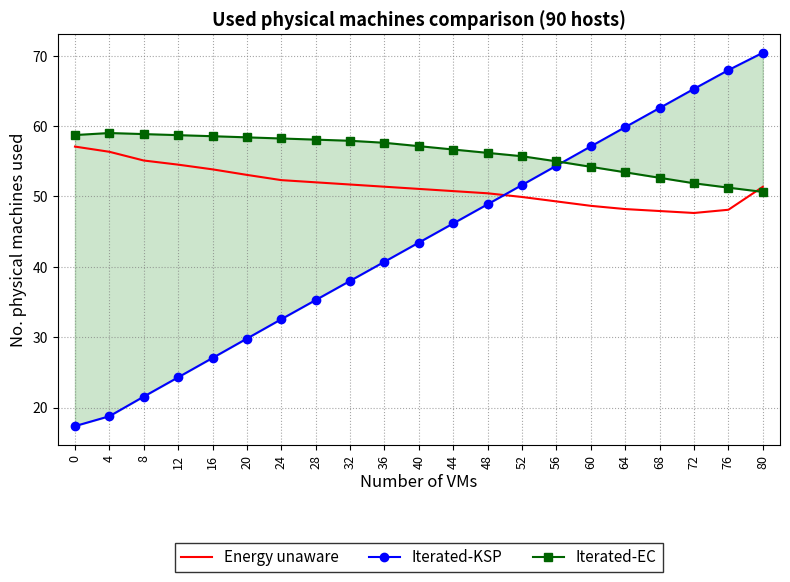

The value of Iterated-KSP at 64 is 59.9. True or false?

True